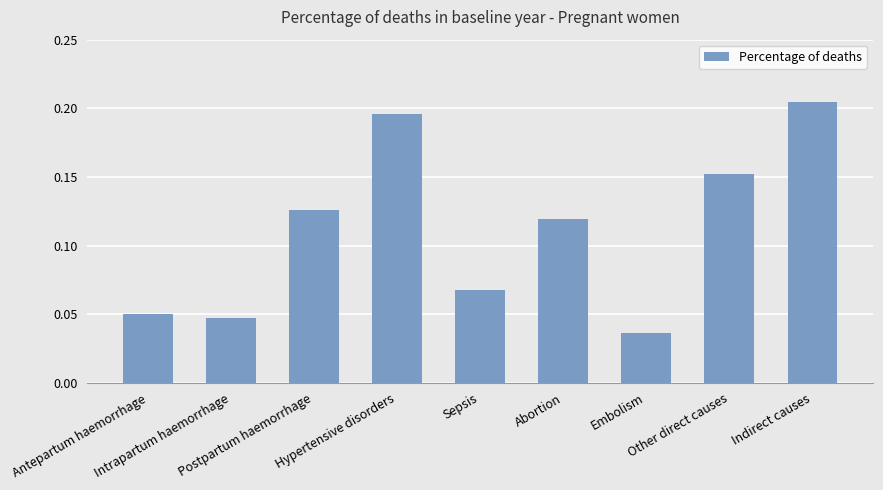

How many values are between 0 and 1?

9